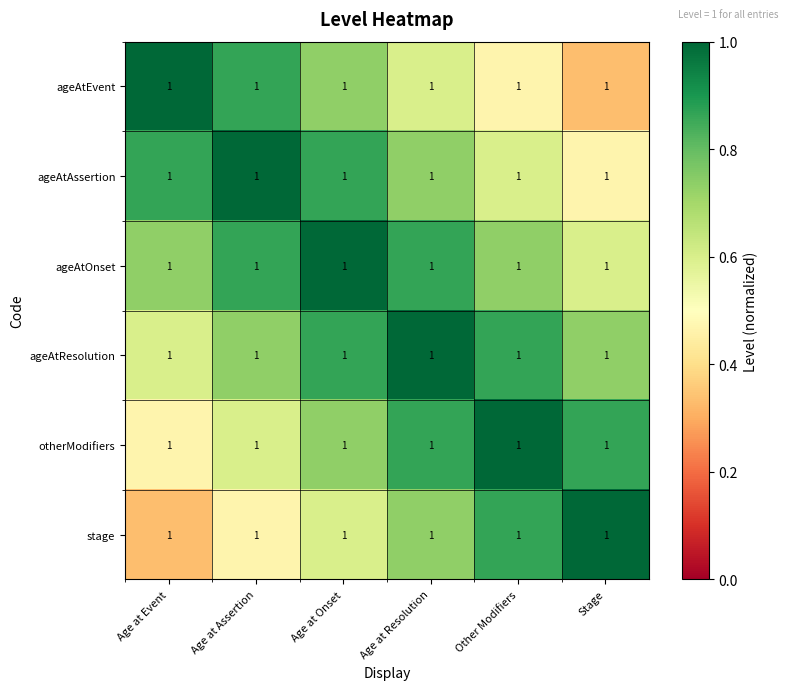

At which category is the sum across all series the highest?

Age at Onset